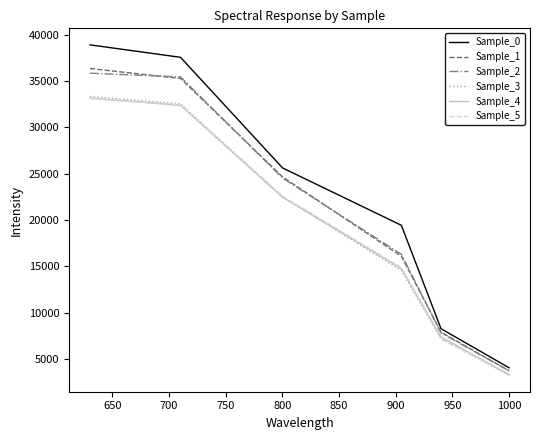

Which series has the largest total across all categories?

Sample_0